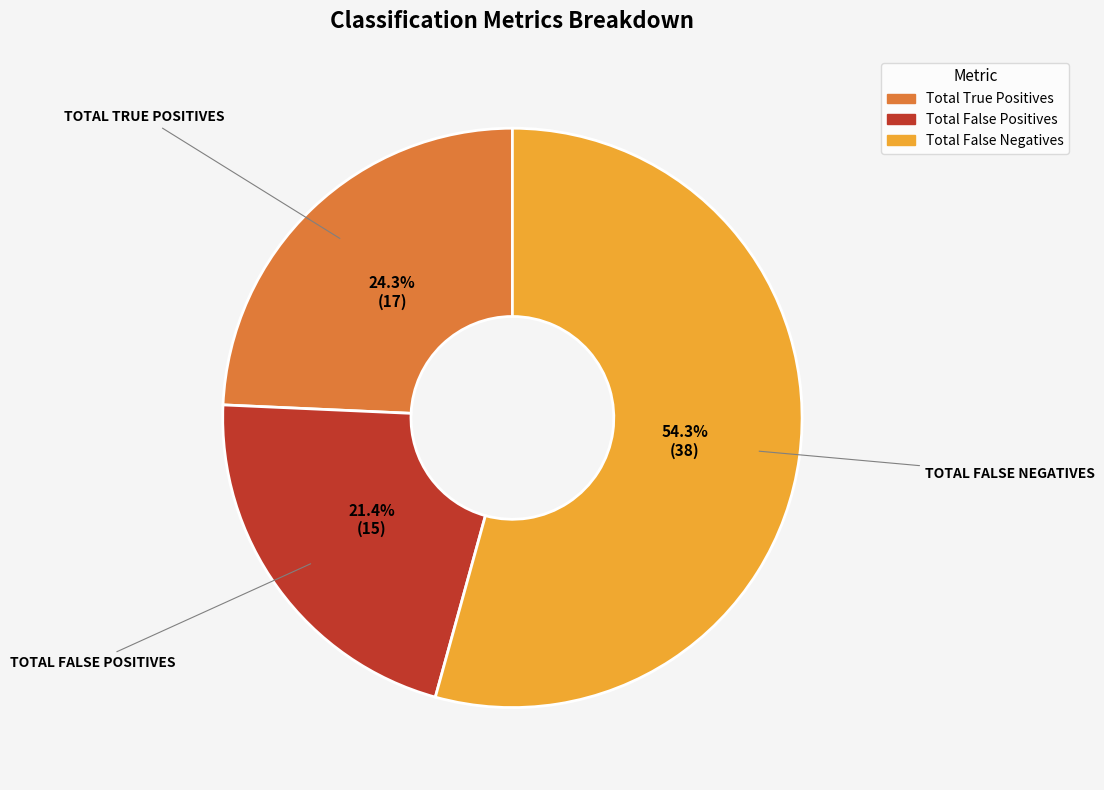

True or false: Total False Positives accounts for 31% of the total.

False